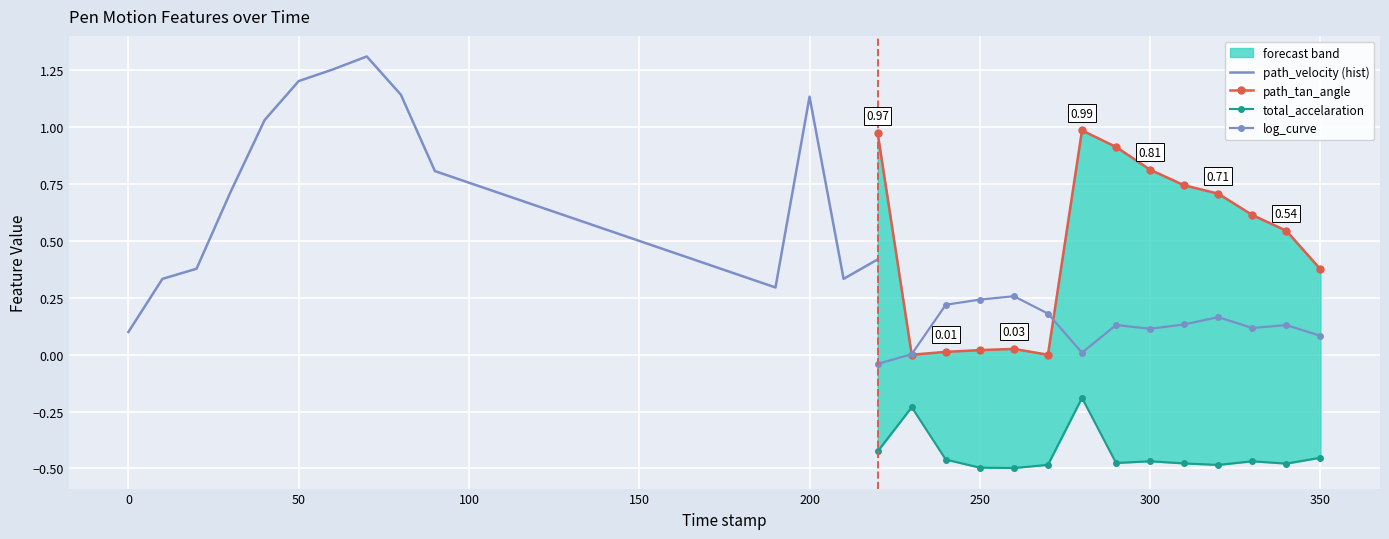

What is the maximum value for log_curve?

0.3